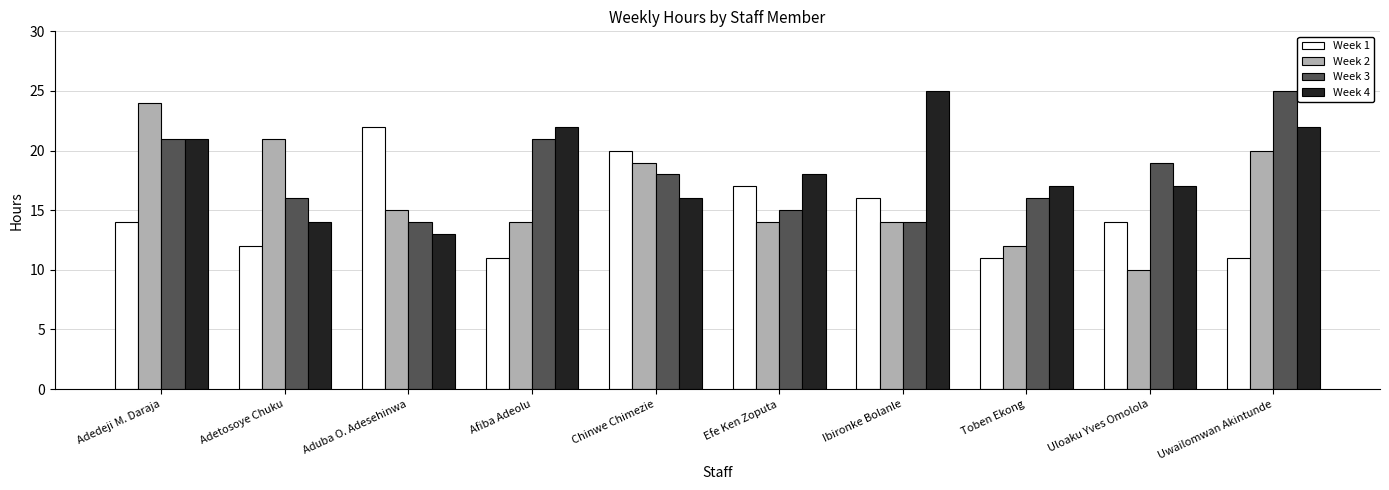

What is the label of the 6th bar from the right?

Chinwe Chimezie